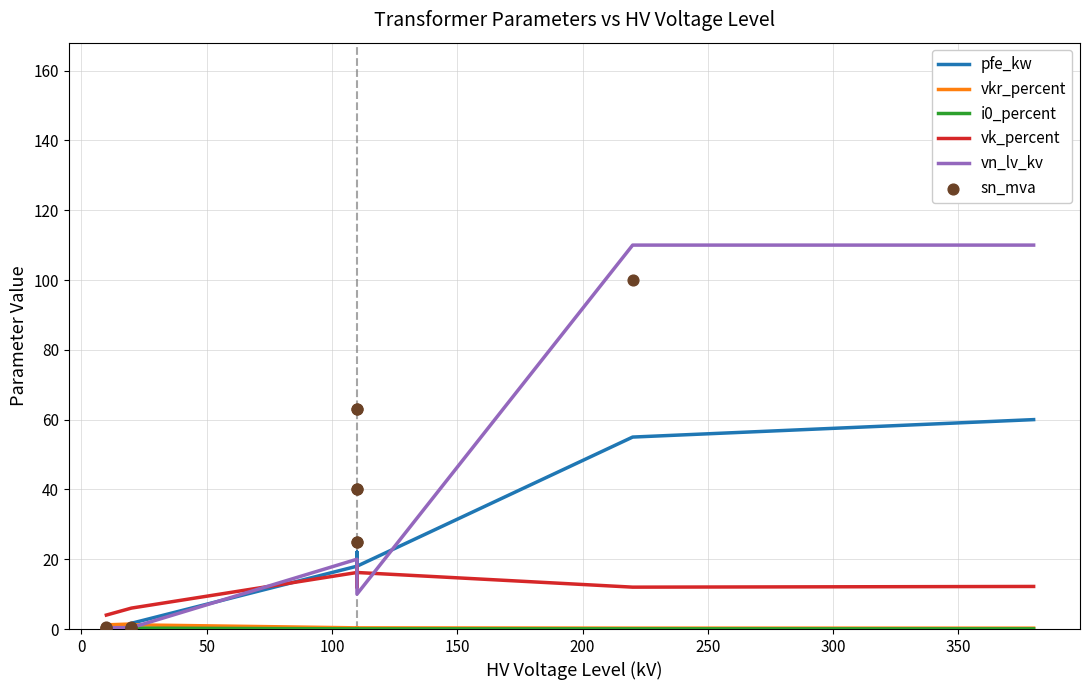

Which series has the widest spread of Y values?

sn_mva